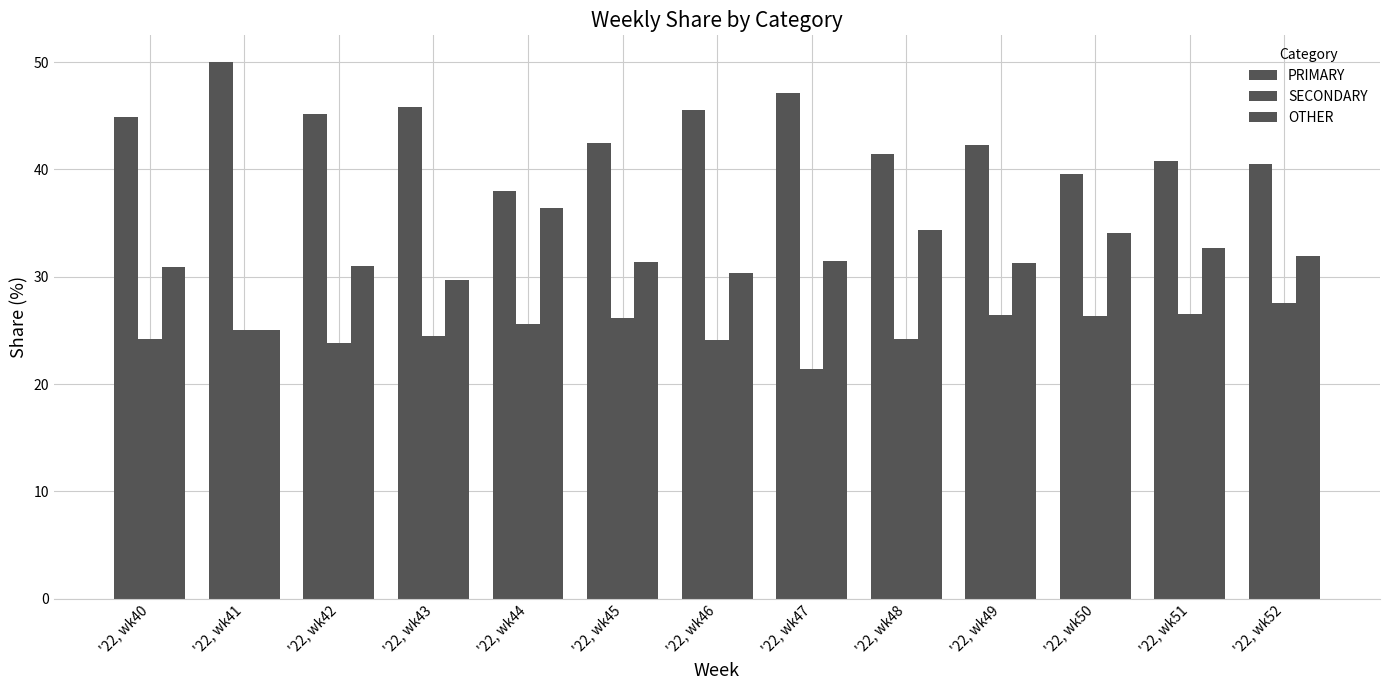

How many distinct data groups are displayed?

3